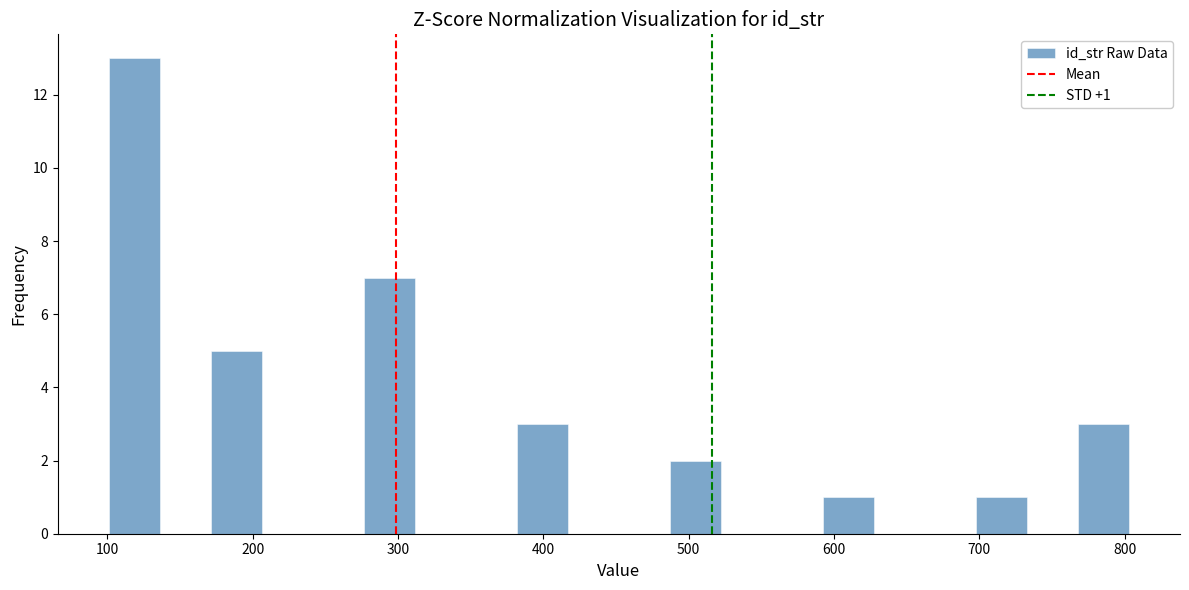

Read against the x-axis, roughly where is the centre of the tallest bar?

120